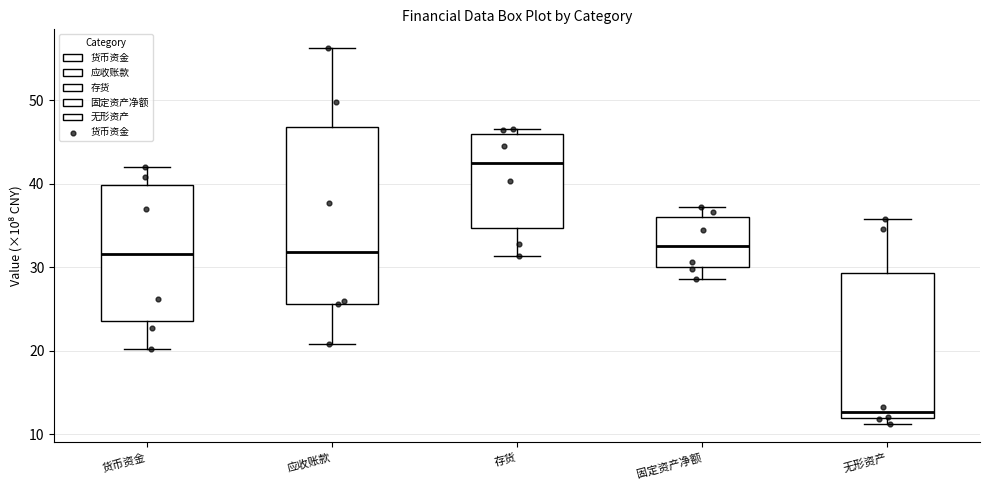

Reading left to right, transcribe this box plot: for each box, give where its median line is, the range the box spans, and where its two whiskers end, as read against the y-axis. The values are not printed on the chart, so give them approximately, as read against the axis.

货币资金: median 32, box 24 to 40, whiskers 20 to 42
应收账款: median 32, box 26 to 47, whiskers 21 to 56
存货: median 42, box 35 to 46, whiskers 31 to 47
固定资产净额: median 33, box 30 to 36, whiskers 29 to 37
无形资产: median 13, box 12 to 29, whiskers 11 to 36